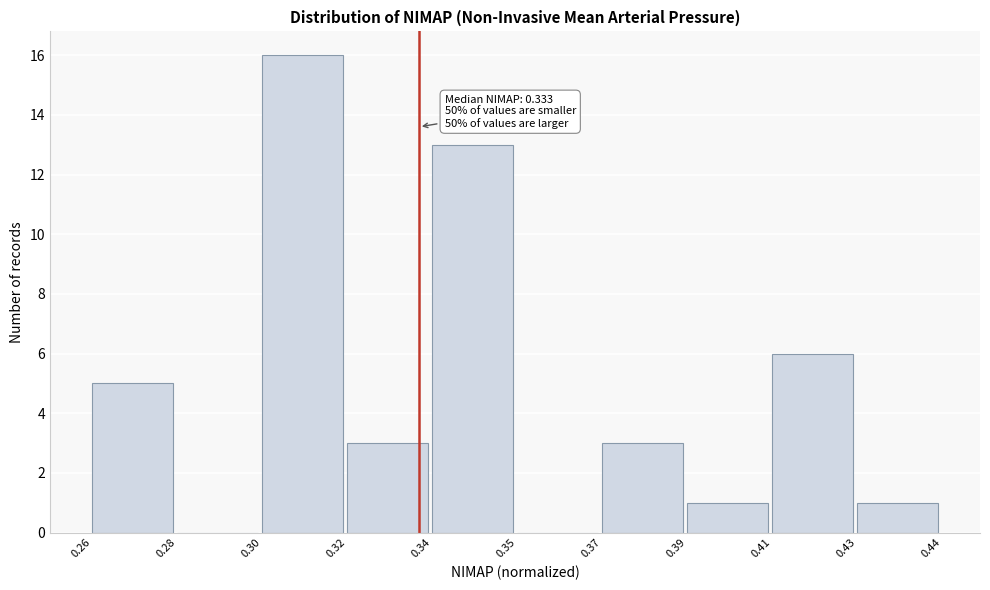

Reading left to right, list all the values displayed in this chart.

0.26=5	0.28=0	0.30=16	0.32=3	0.34=13	0.35=0	0.37=3	0.39=1	0.41=6	0.43=1